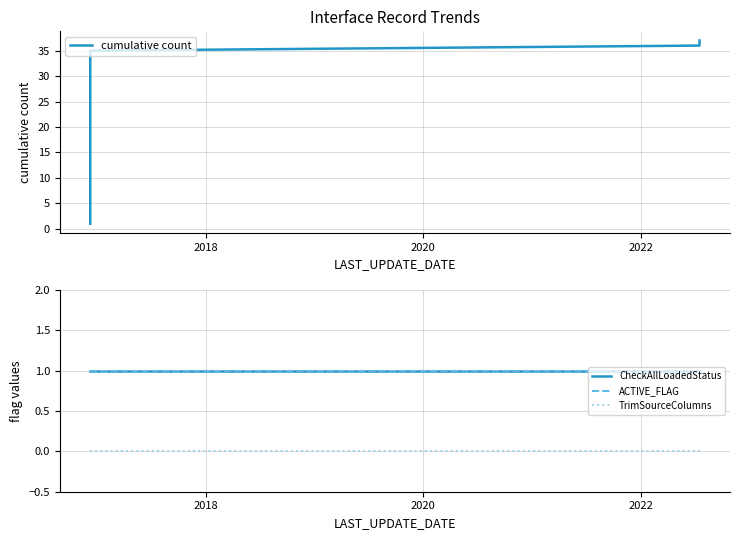

Does the chart display data point markers on the line(s)?

No